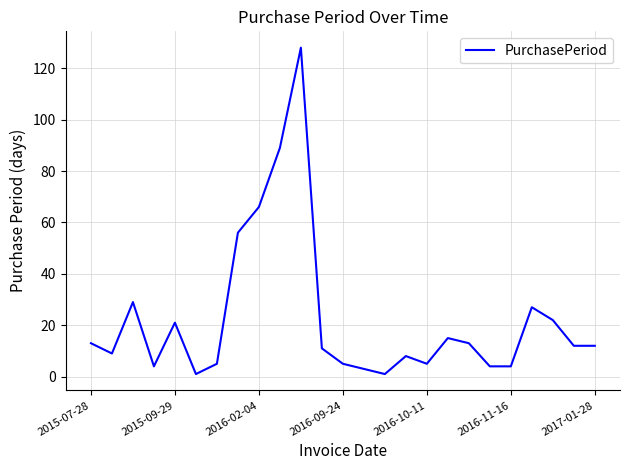

What is the maximum value shown in the chart?

128